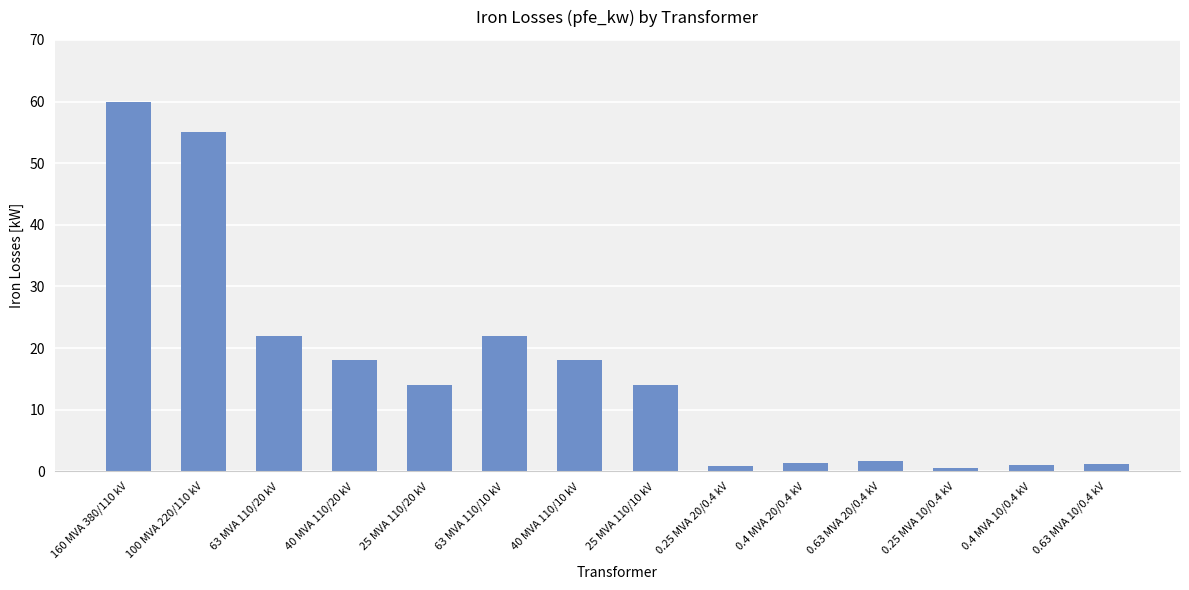

The chart shows a value of 18.0 at 160 MVA 380/110 kV. True or false?

False